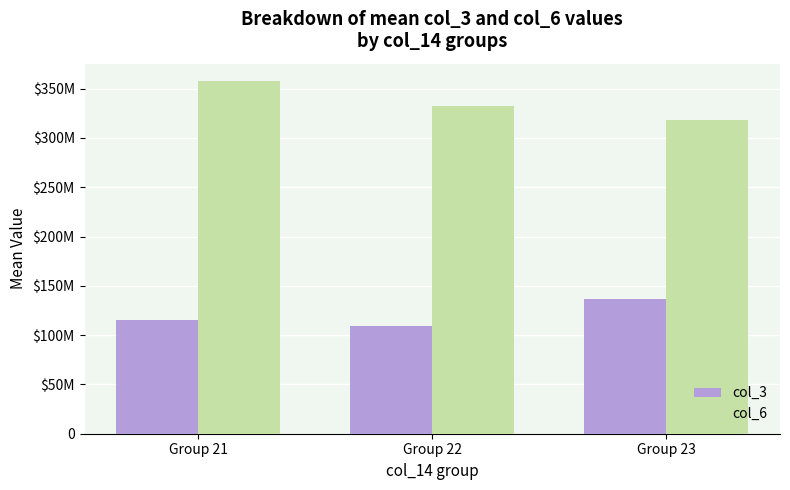

Are the bars horizontal?

No